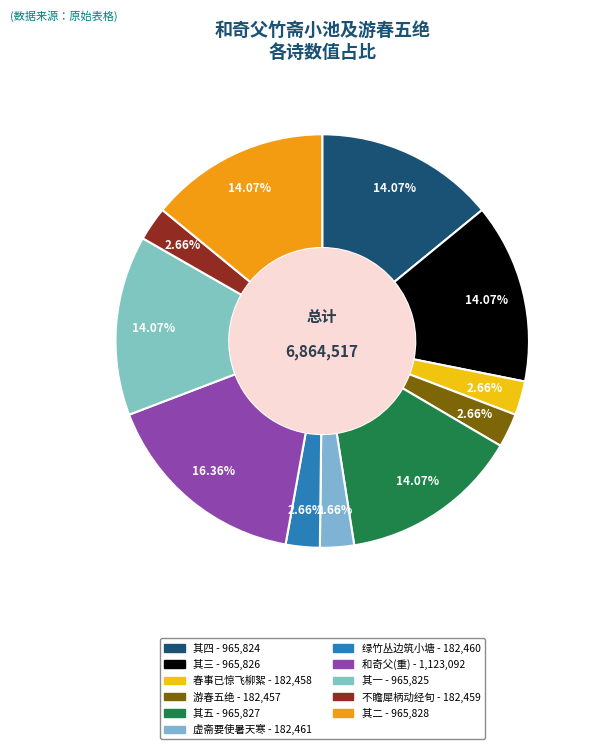

Is there any slice that represents more than half of the pie?

No